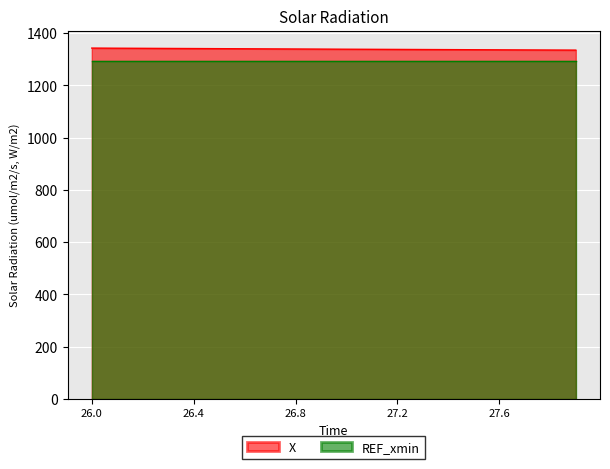

At which label does the data first exceed 1338?

26.0